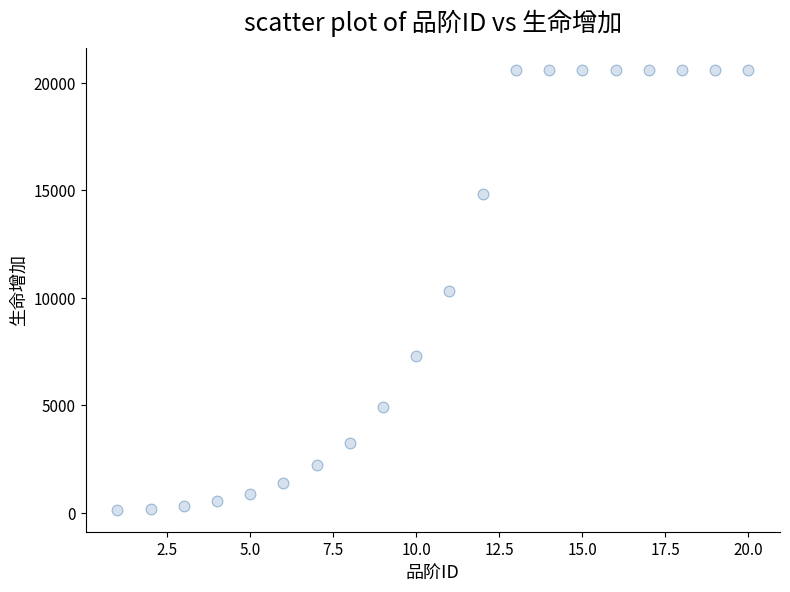

What is the range of X values (max minus min)?

19